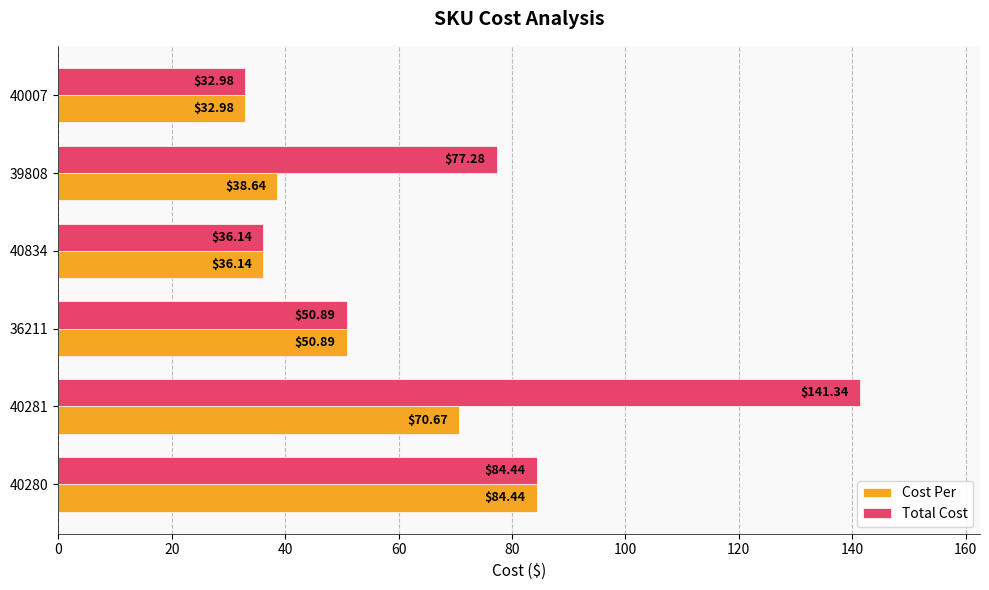

Rank the series by their maximum value, from lowest to highest.

Cost Per, Total Cost